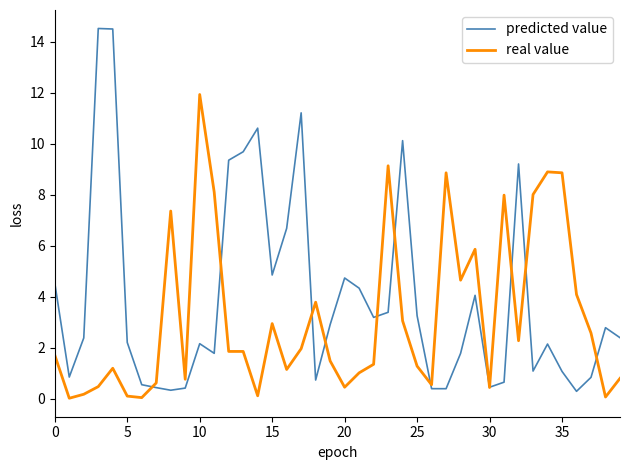

Which series has the largest range (max minus min)?

predicted value